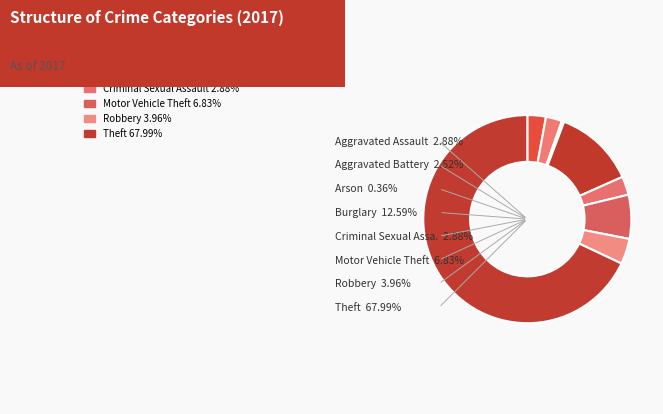

What is the smallest slice in the pie chart?

Arson